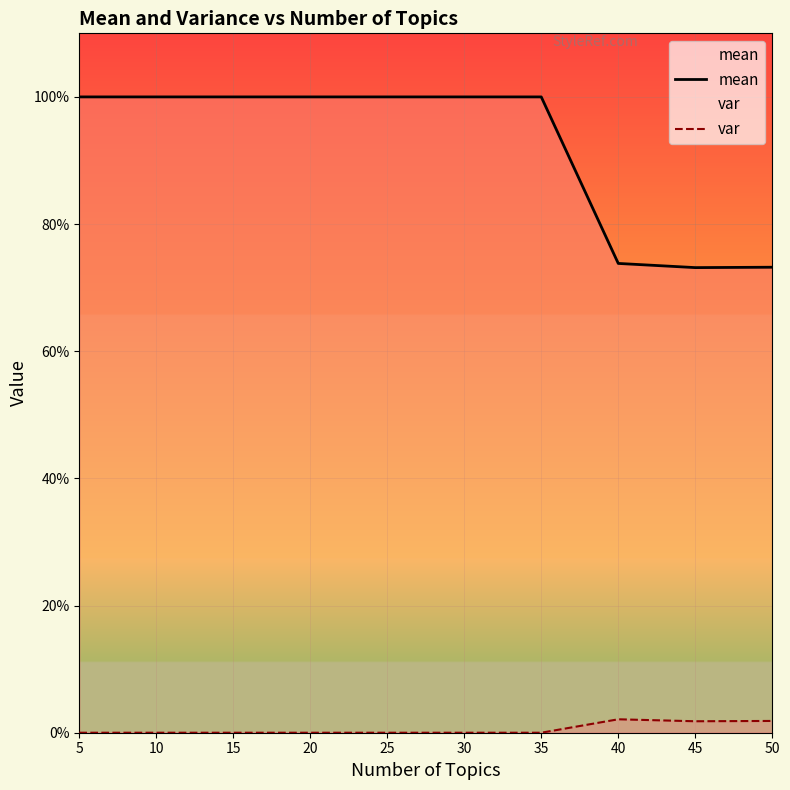

At 25, list the series in order from largest to smallest.

mean, var